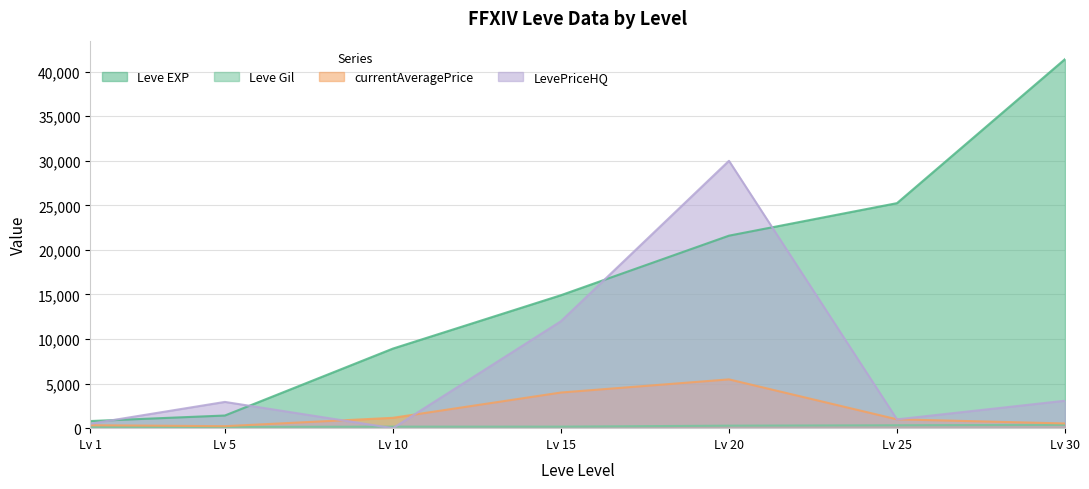

What is the difference between the maximum and minimum values in the Leve Gil series?

259